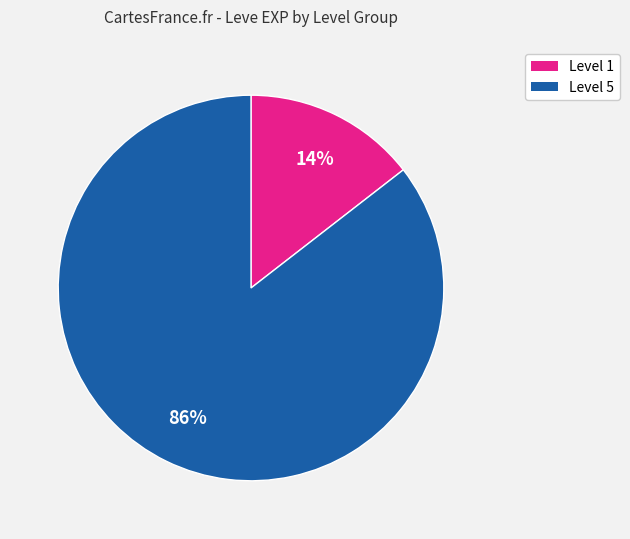

Between Level 5 and Level 1, which is larger?

Level 5